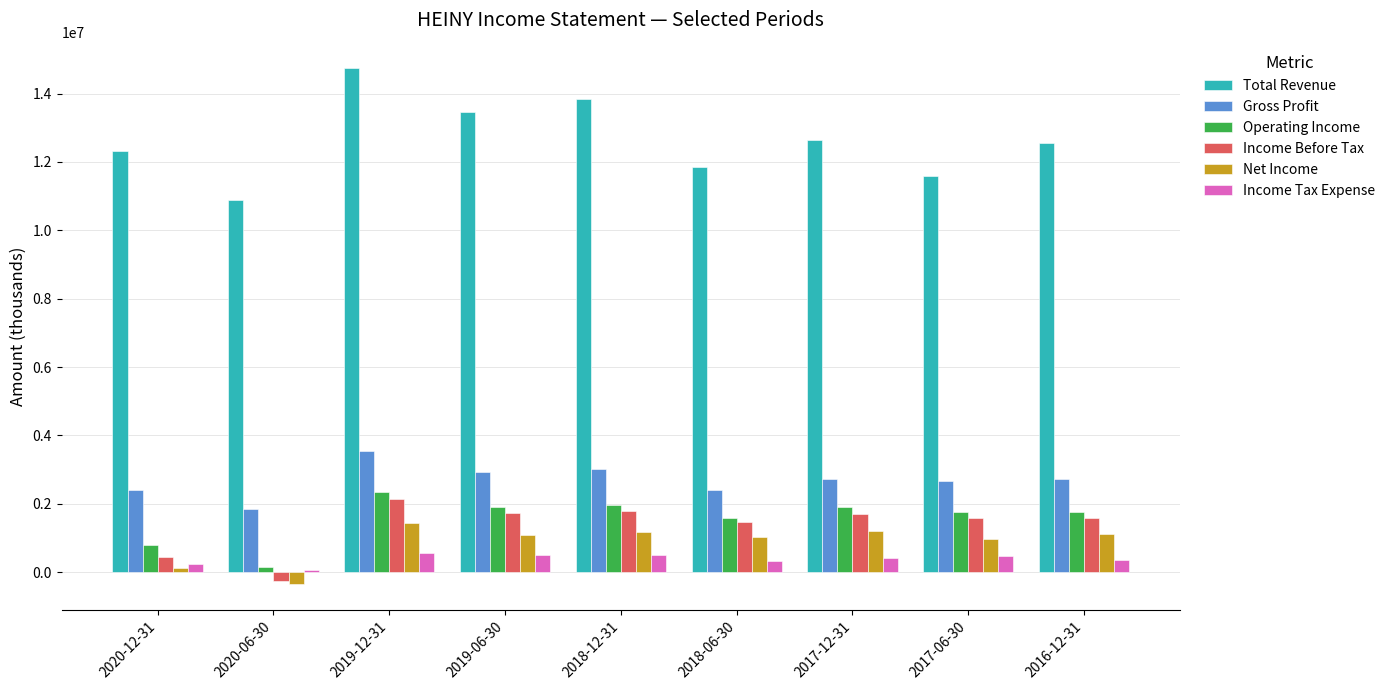

What is the minimum value for Gross Profit?

1835200